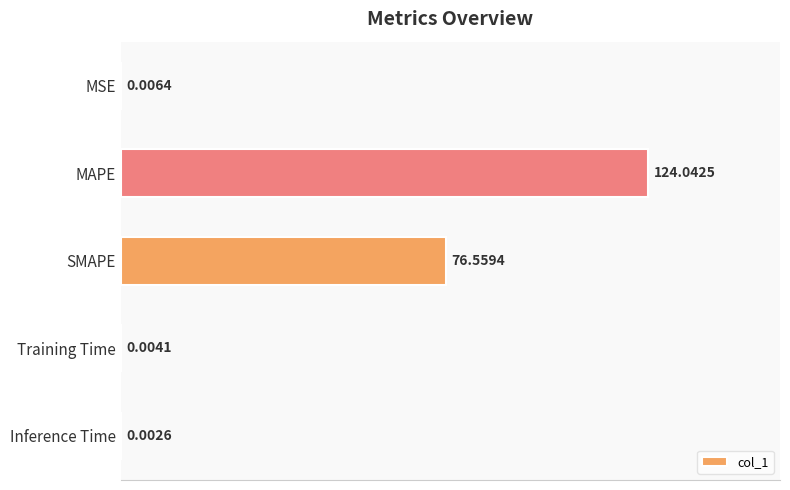

Which category has the highest value across all series?

MAPE